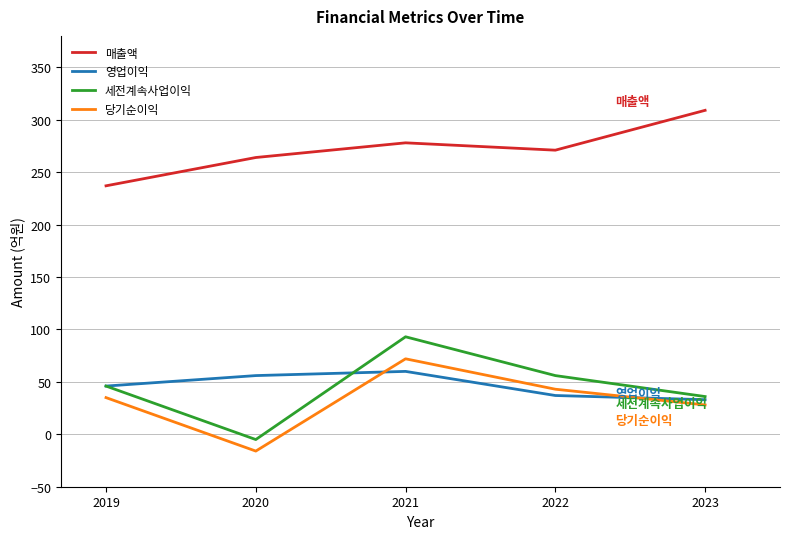

How many distinct data groups are displayed?

4